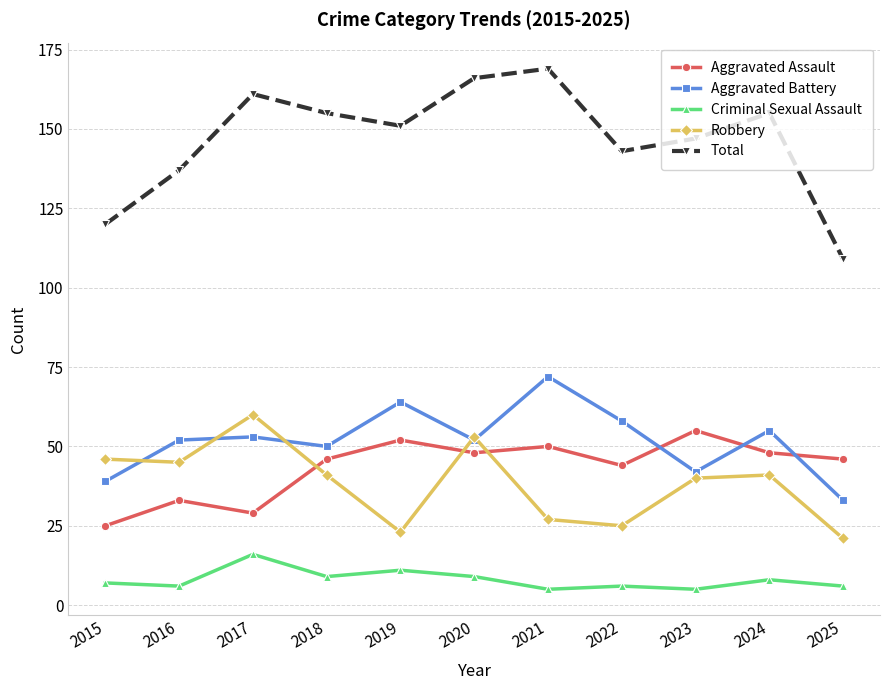

True or false: Robbery and Criminal Sexual Assault cross at least once.

False